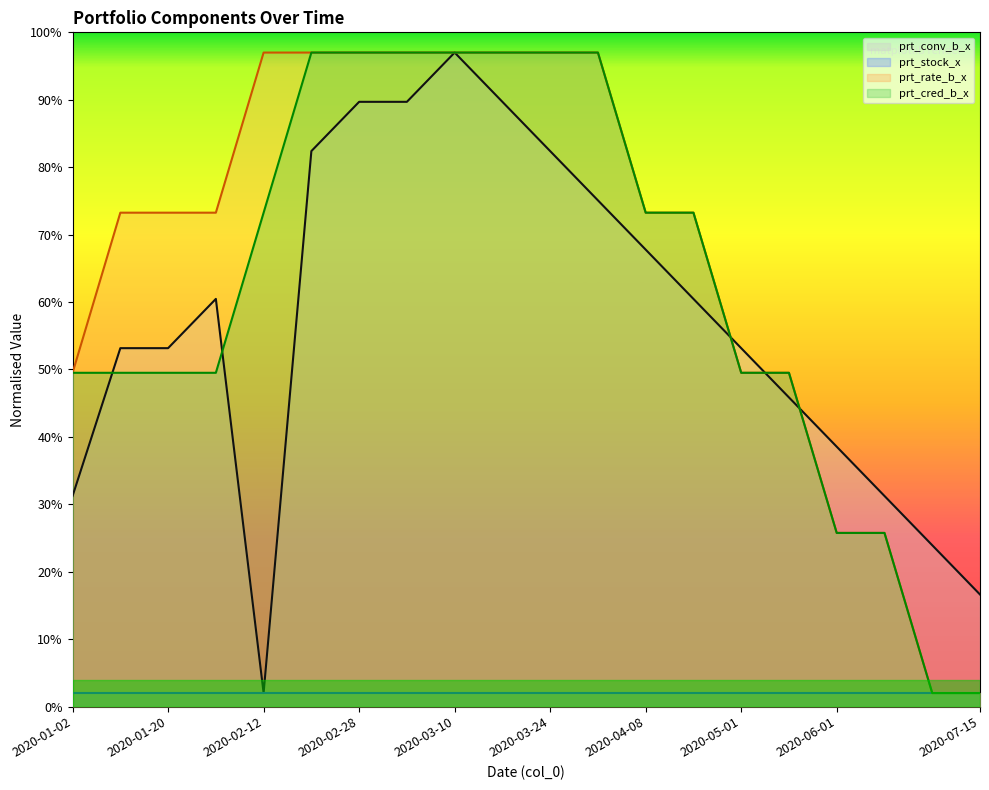

What is the average value of the prt_cred_b_x series?

62.6